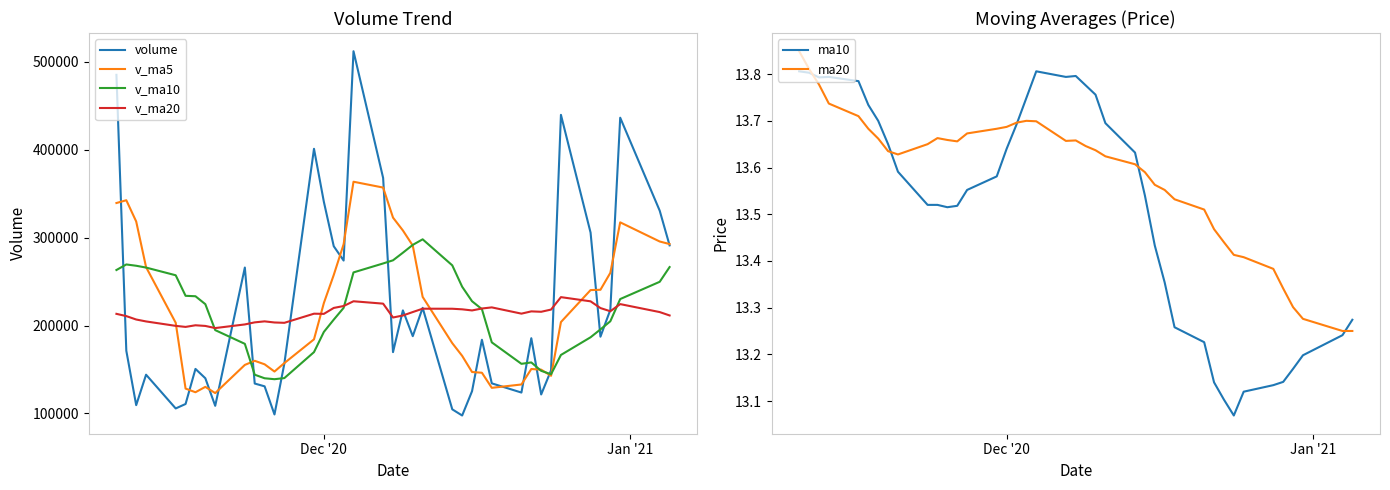

What is the value of the v_ma10 point at the 7th from the left?

233332.4